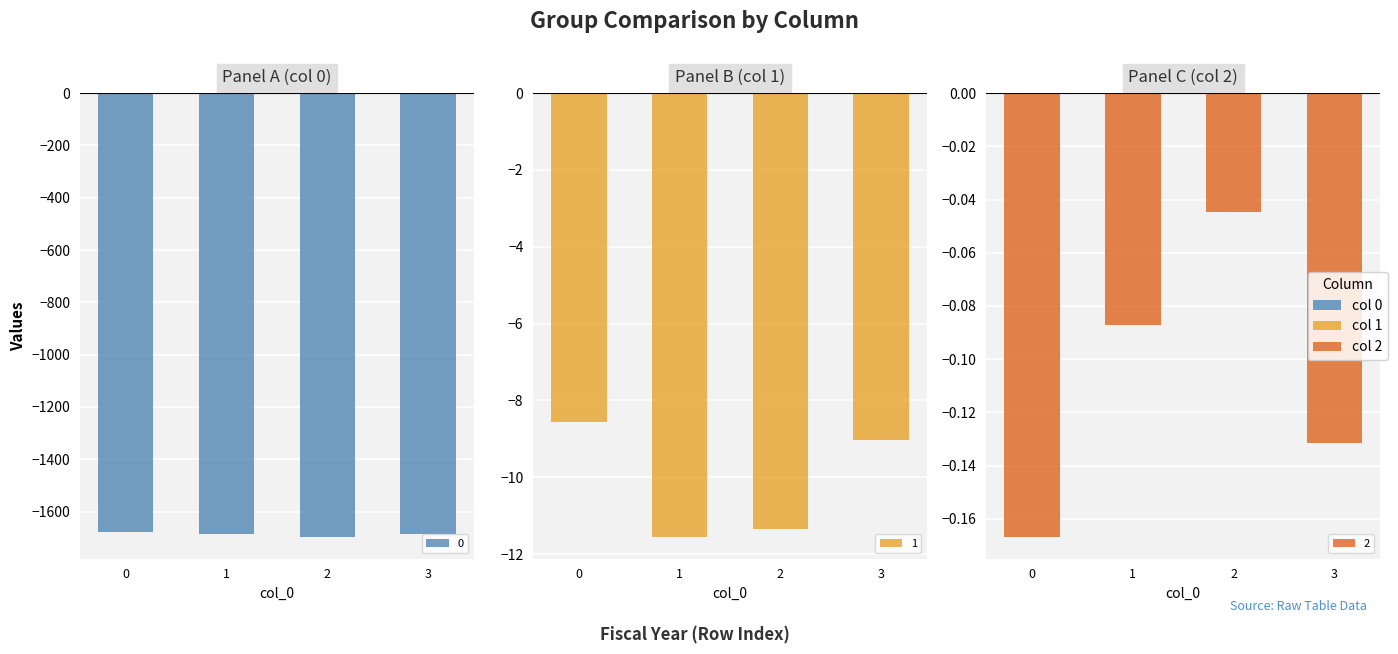

What is the difference between the maximum and minimum values in the 2 series?

0.1